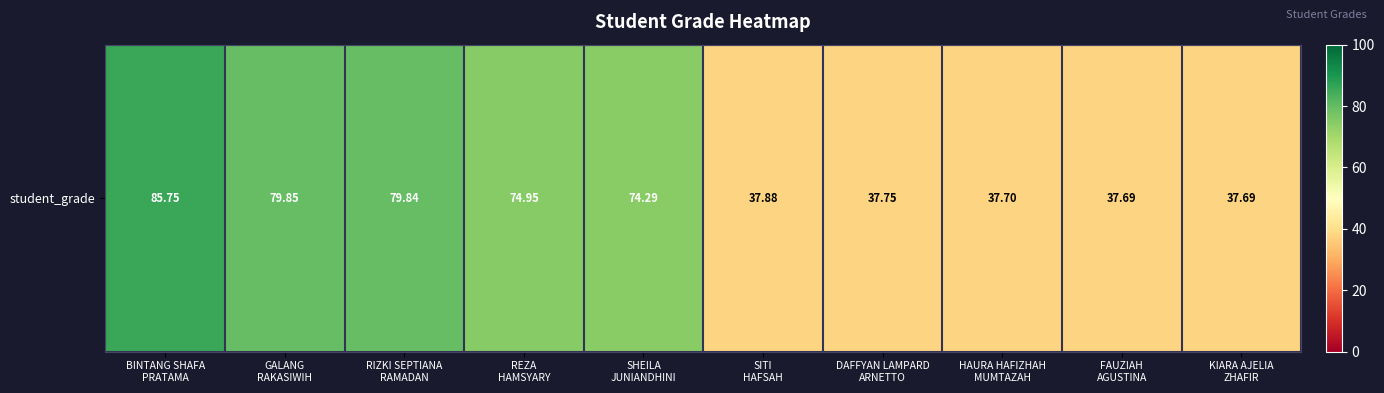

Which category has the highest value across all series?

BINTANG SHAFA
PRATAMA